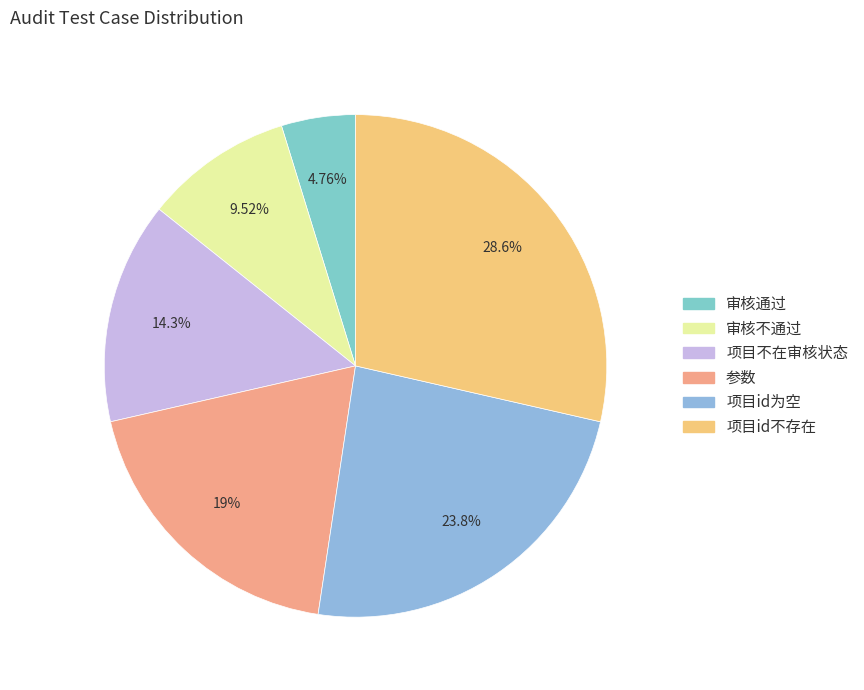

Is it true that 参数 is 19% of the pie?

True